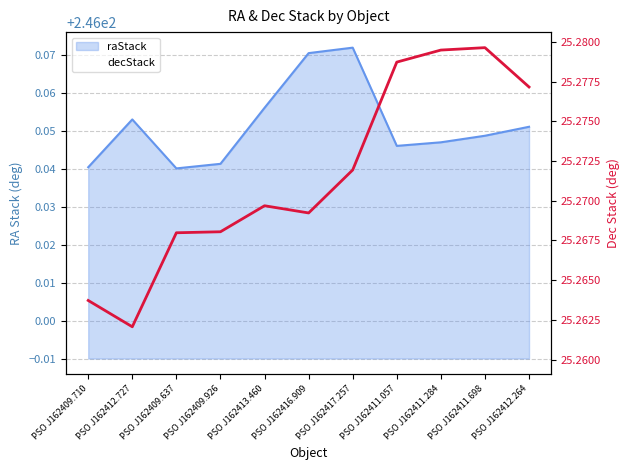

Does the chart display data point markers on the line(s)?

No